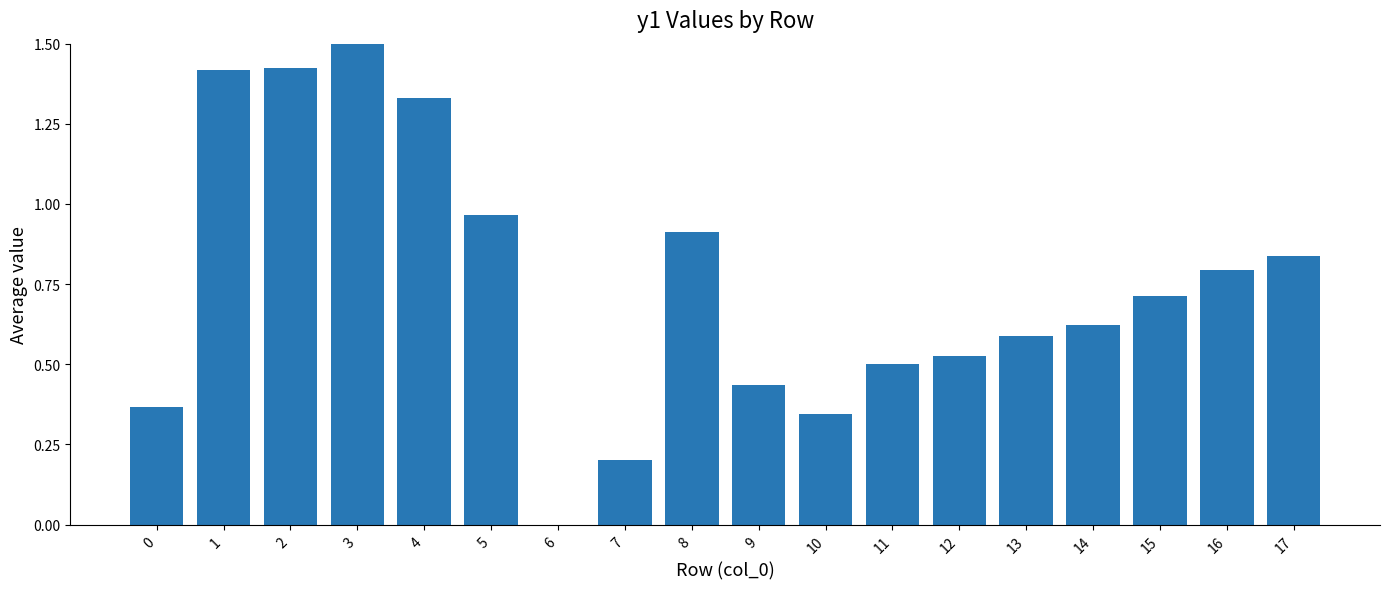

Which label corresponds to the largest value in the chart?

3